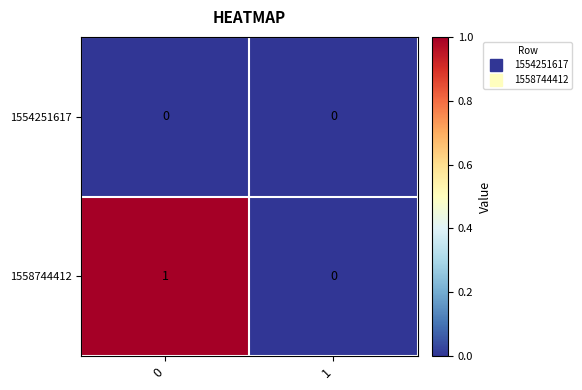

List the series in order of their overall mean, highest first.

1558744412, 1554251617